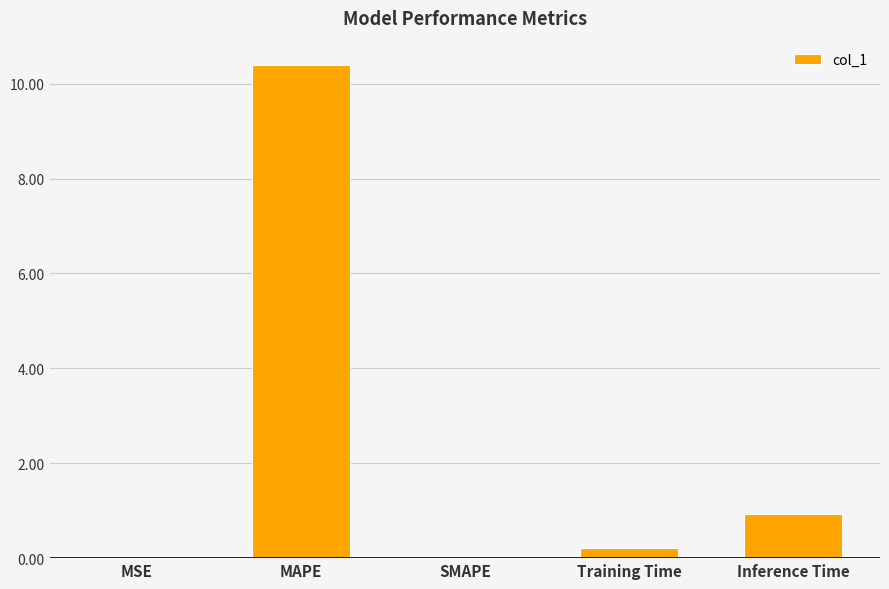

The value at Training Time is 0.2. True or false?

True